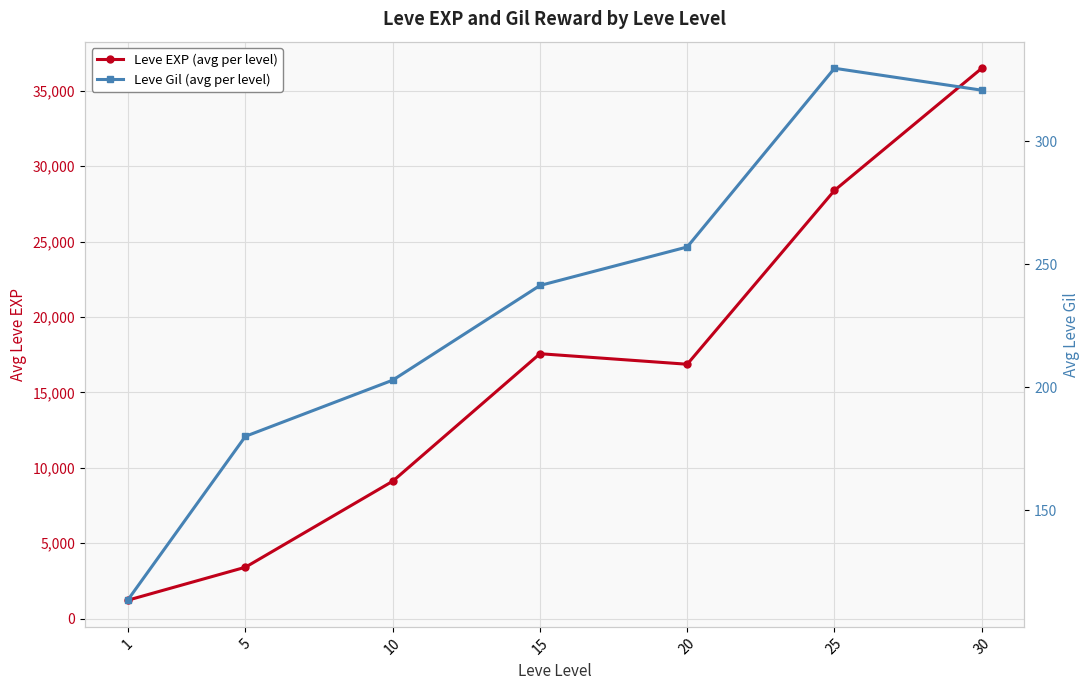

Reading left to right, extract all data points from this chart.

Leve EXP (avg per level): 1213.3	3405.0	9106.7	17563.3	16865.0	28393.3	36492.5
Leve Gil (avg per level): 113.3	180.0	202.8	241.3	257.0	329.7	320.8